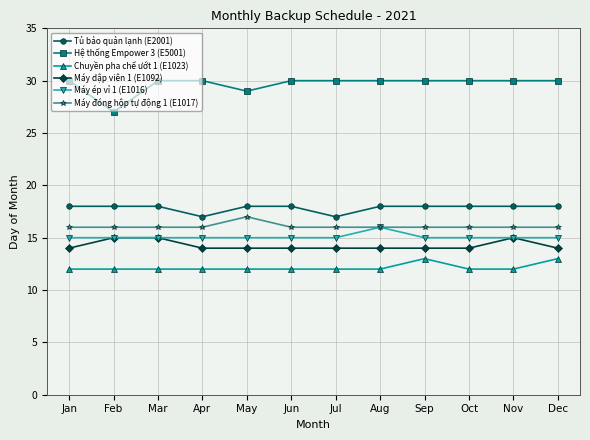

True or false: Tủ bảo quản lạnh (E2001) has a value of 17 at Jul.

True